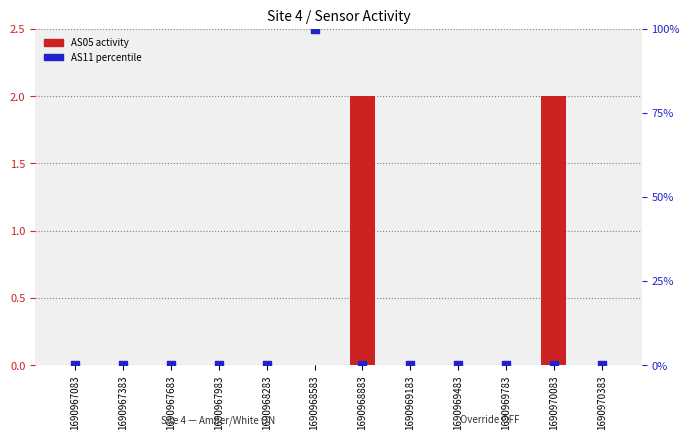

What are all the series names shown in the legend?

AS05 activity, AS11 percentile